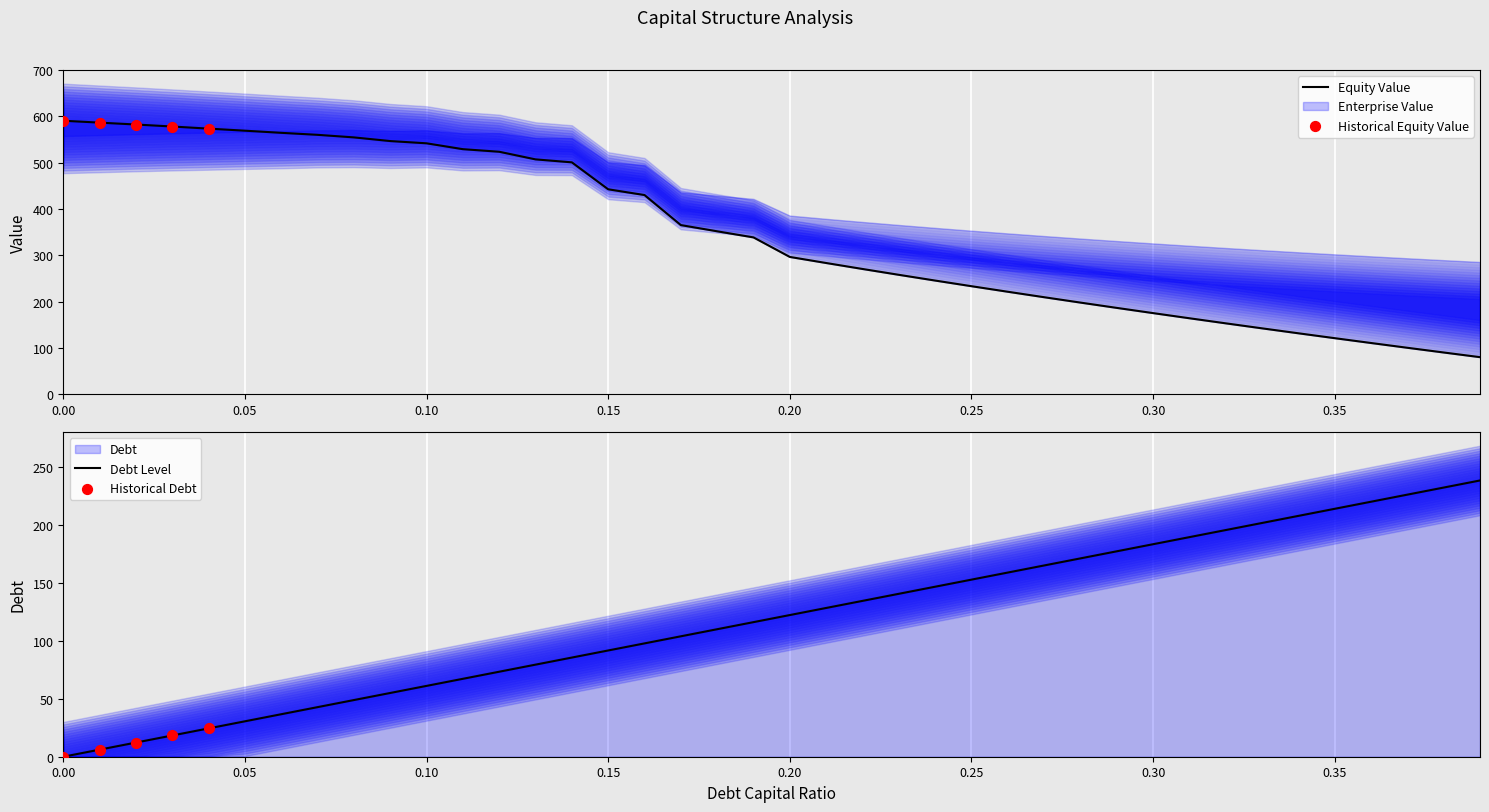

Which series has the widest spread of Y values?

enterprise_value